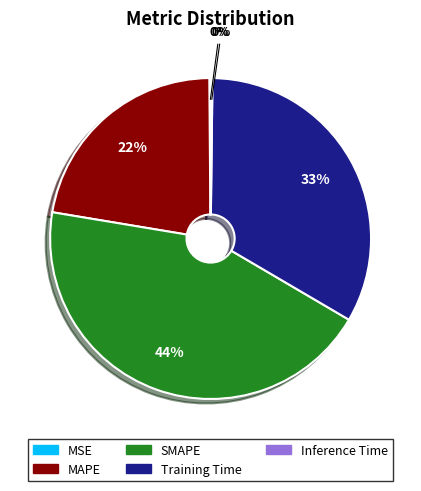

What is the ratio of the value at SMAPE to the value at Training Time?

1.3